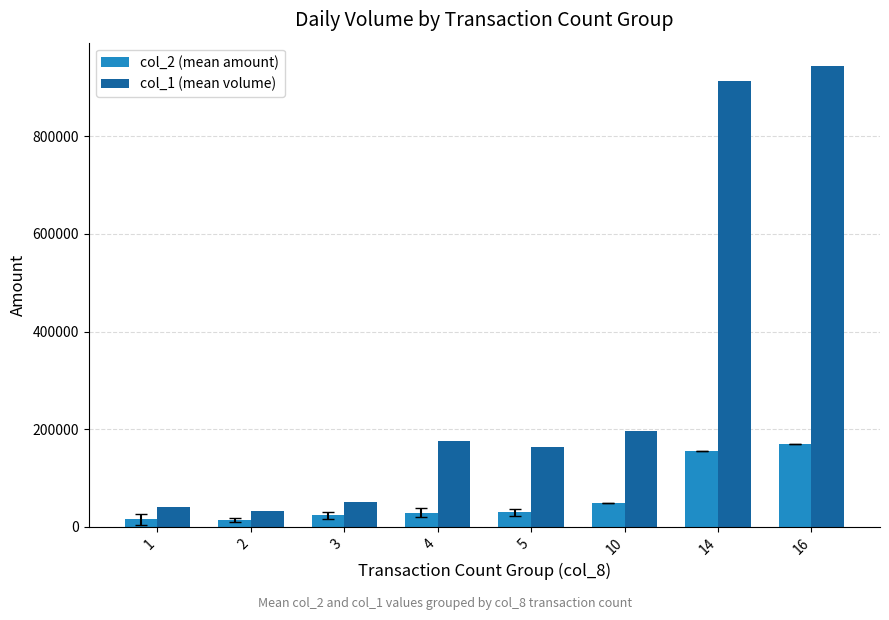

How many bars are there in total?

16